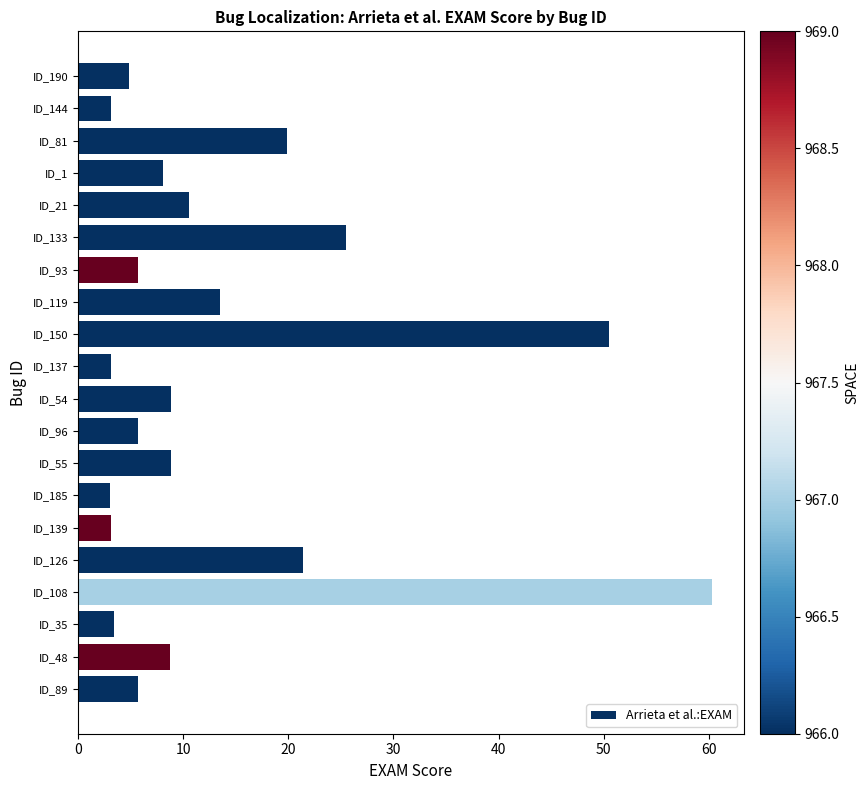

Which label corresponds to the largest value in the chart?

ID_108